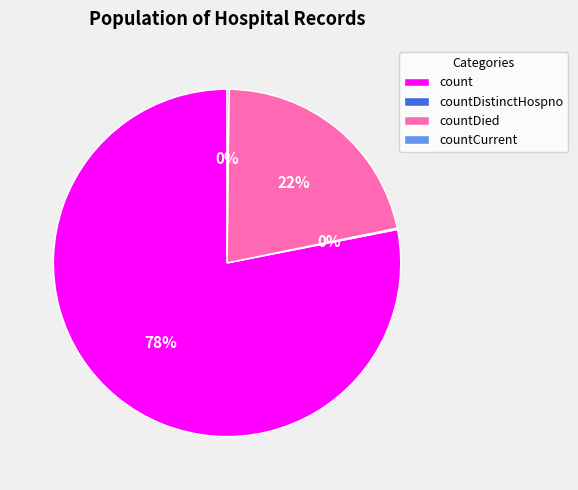

Which slice is the largest?

count